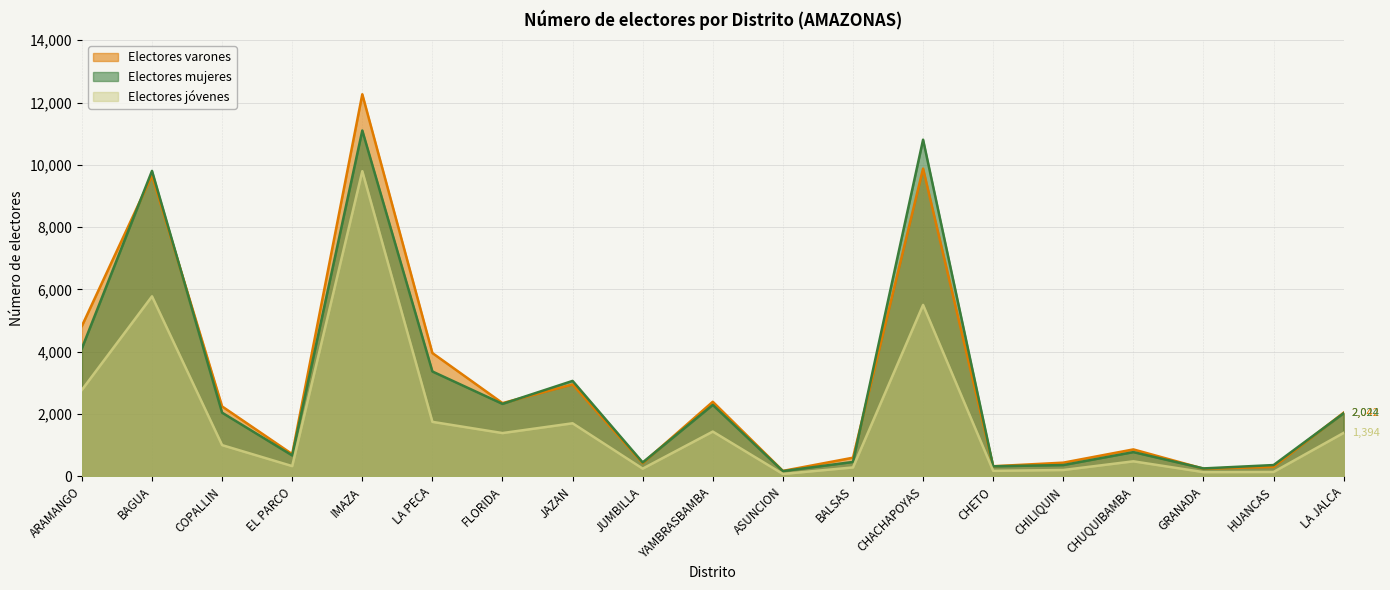

In Electores varones, how many points are lower than both neighbors (excluding endpoints)?

6